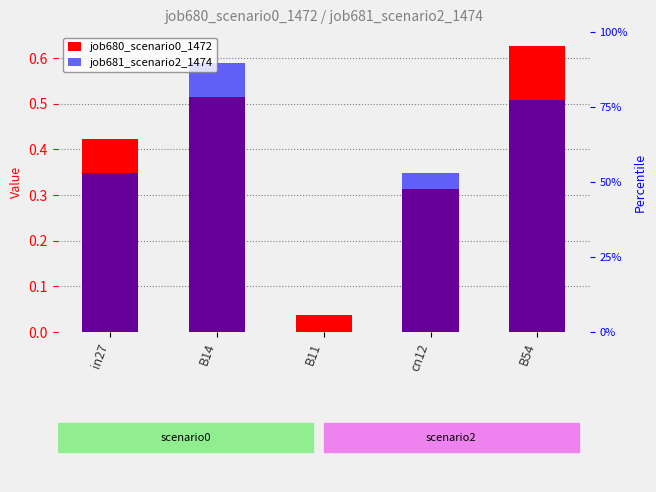

Reading right to left, extract all data points from this chart.

job680_scenario0_1472: B54=0.6	cn12=0.3	B11=0.0	B14=0.5	in27=0.4
job681_scenario2_1474: B54=0.5	cn12=0.3	B11=0.0	B14=0.6	in27=0.3